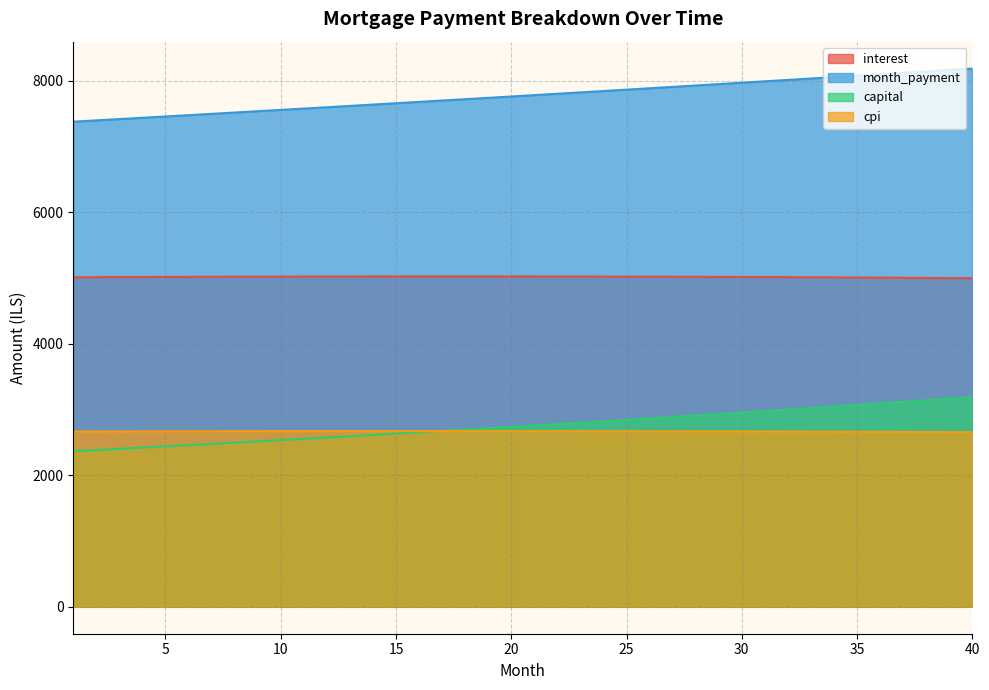

At which label does capital first exceed 2758?

21